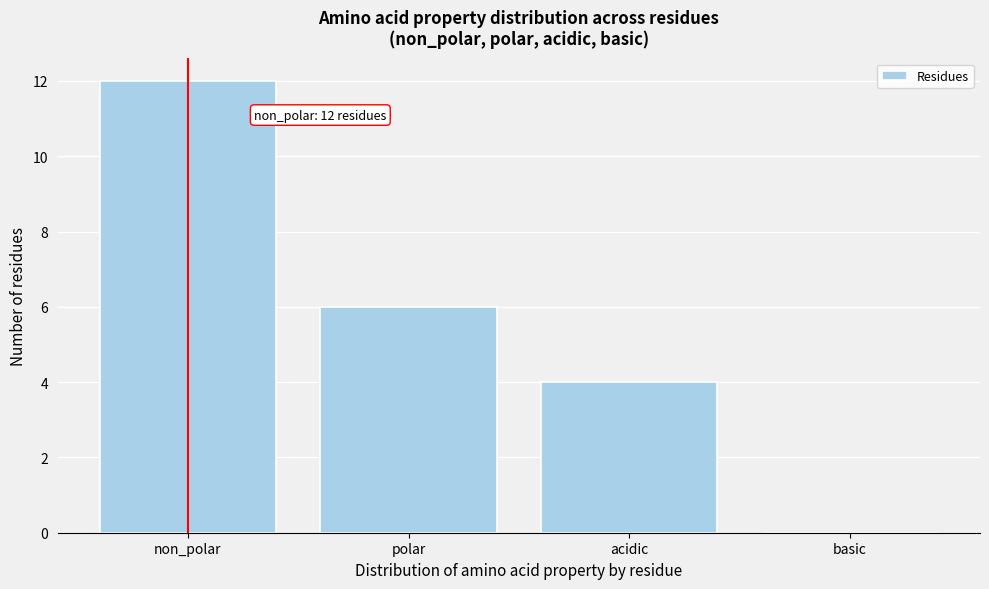

Reading left to right, list all the values displayed in this chart.

non_polar=12	polar=6	acidic=4	basic=0